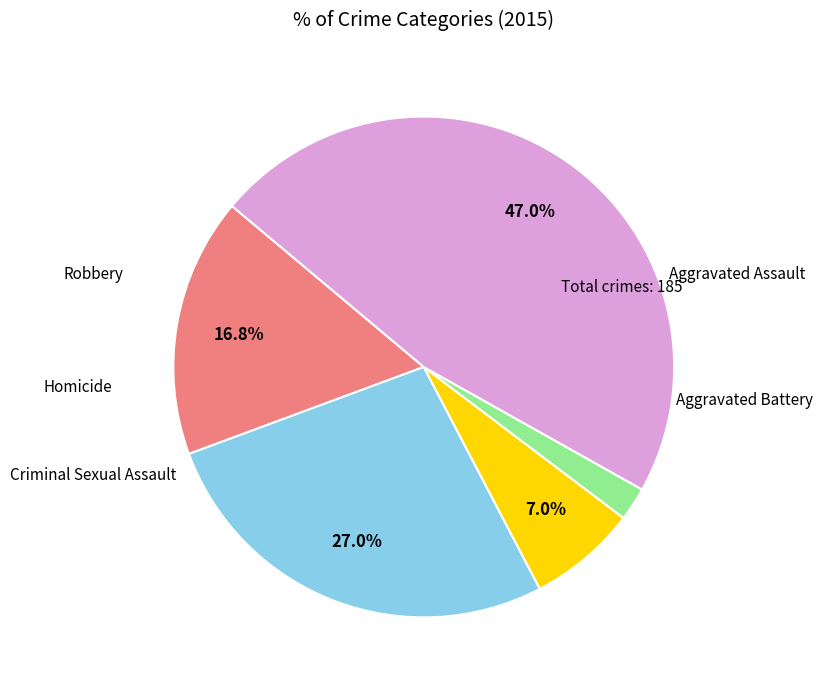

How many slices are in this pie chart?

5